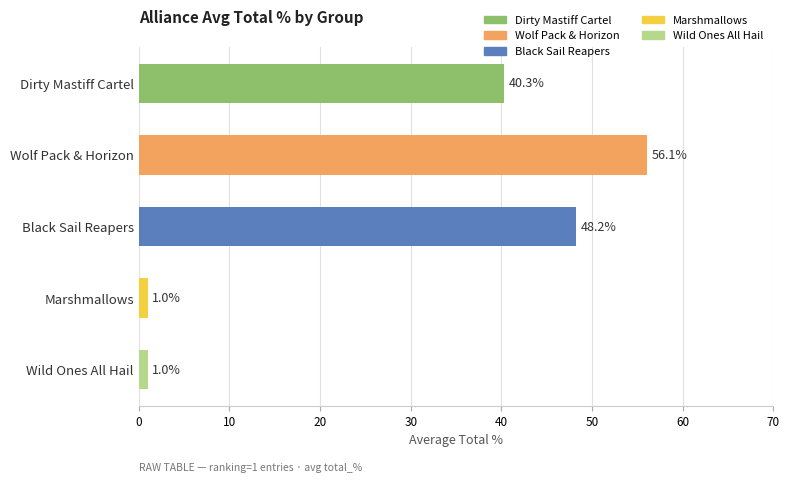

What is the approximate value at Wolf Pack & Horizon?

56.1